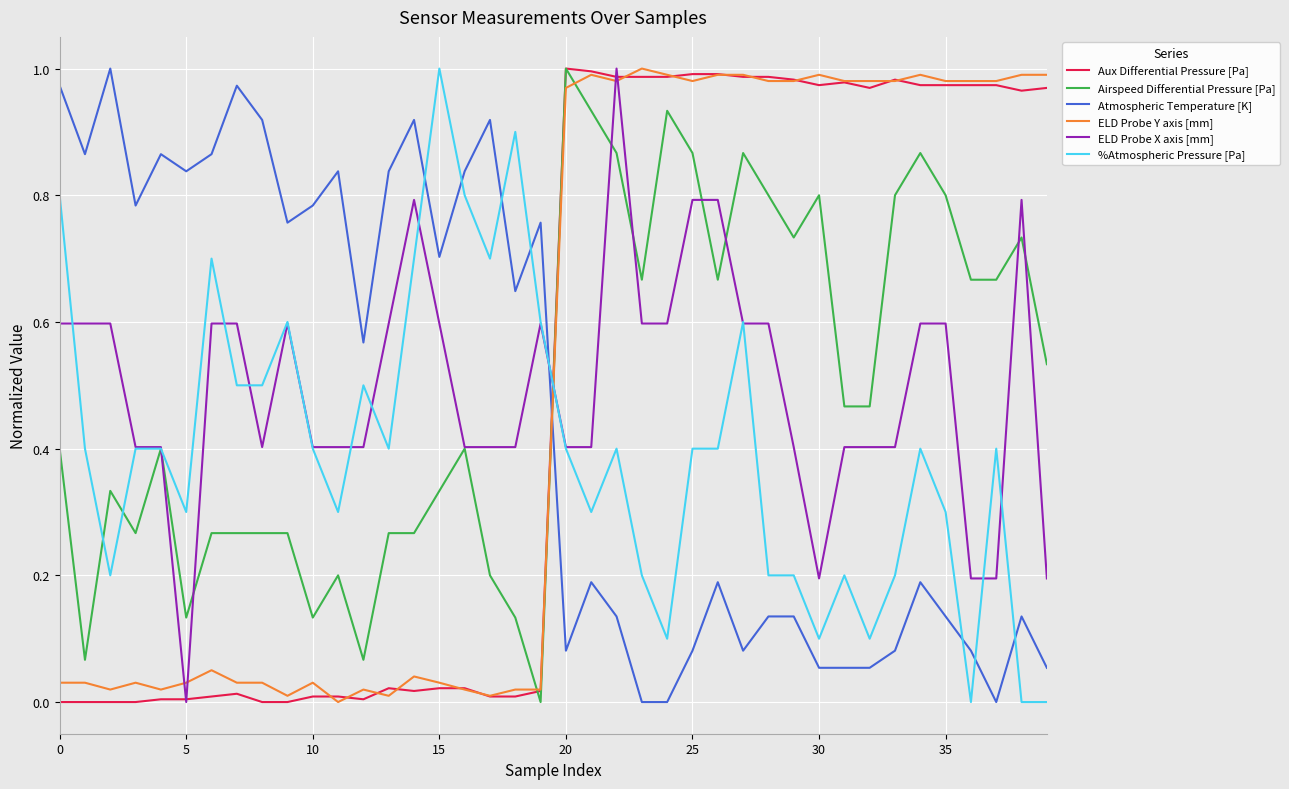

True or false: Aux Differential Pressure [Pa] and %Atmospheric Pressure [Pa] cross at least once.

True